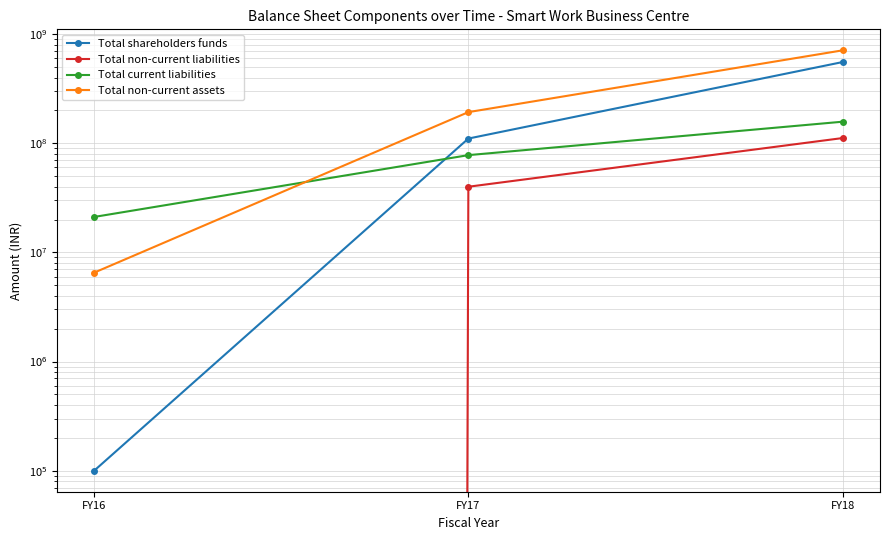

The value of Total non-current liabilities at FY17 is 16454011. True or false?

False